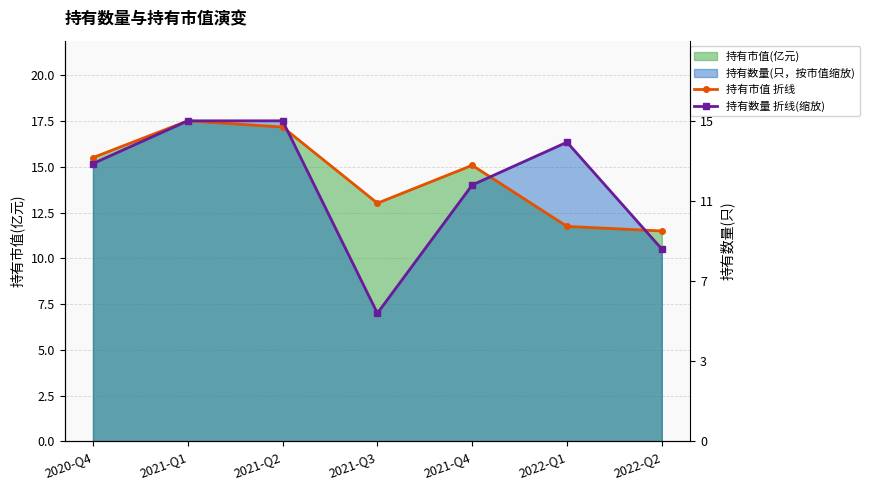

What is the value of the 持有市值 折线 point at the 5th from the left?

15.1